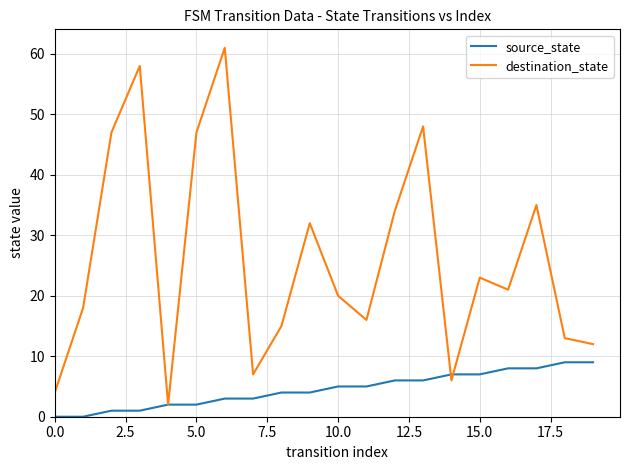

Count the number of categories in the chart.

20